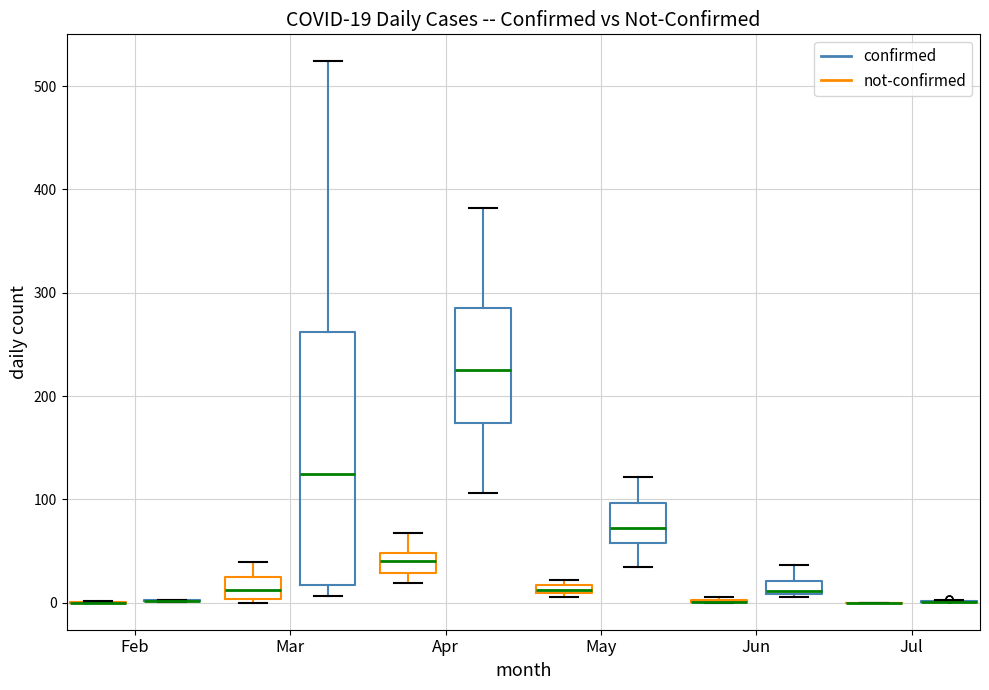

Comparing the boxes themselves (not the whiskers), which one is the tallest?

Mar (confirmed)